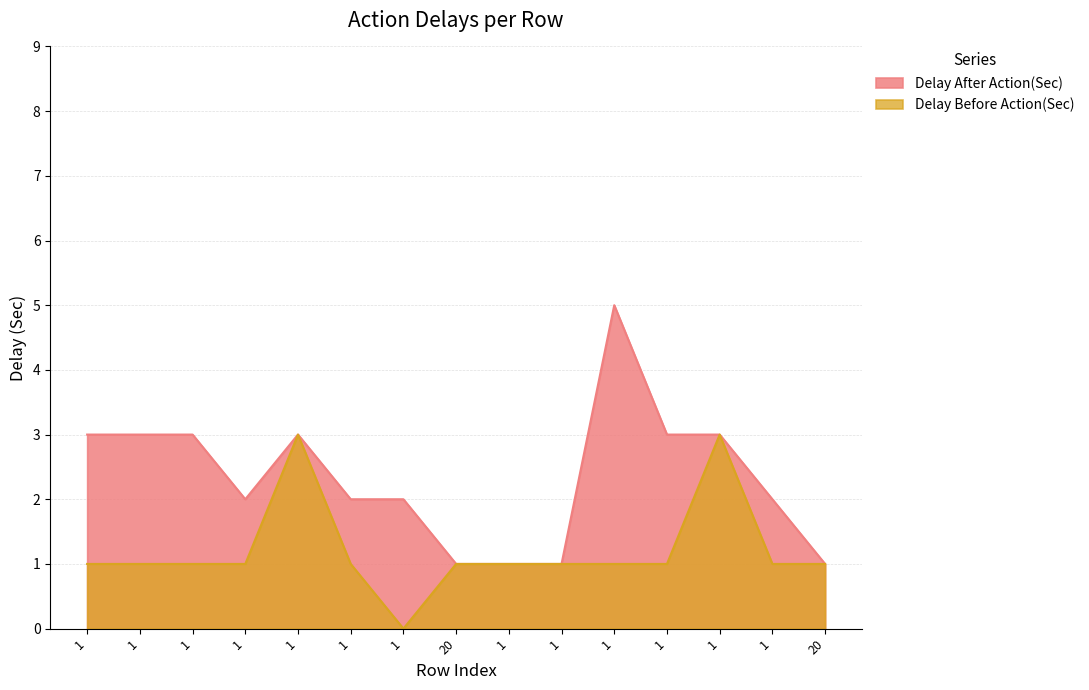

What is the maximum value for Delay Before Action(Sec)?

3